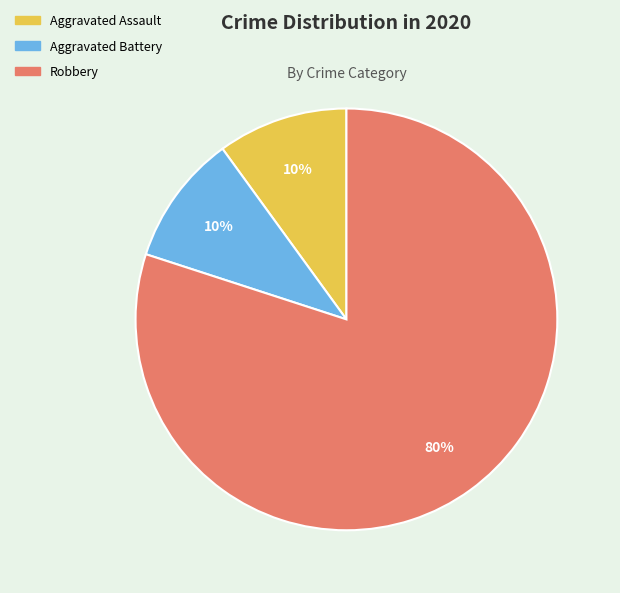

To the nearest percent, what is the average slice percentage?

33%